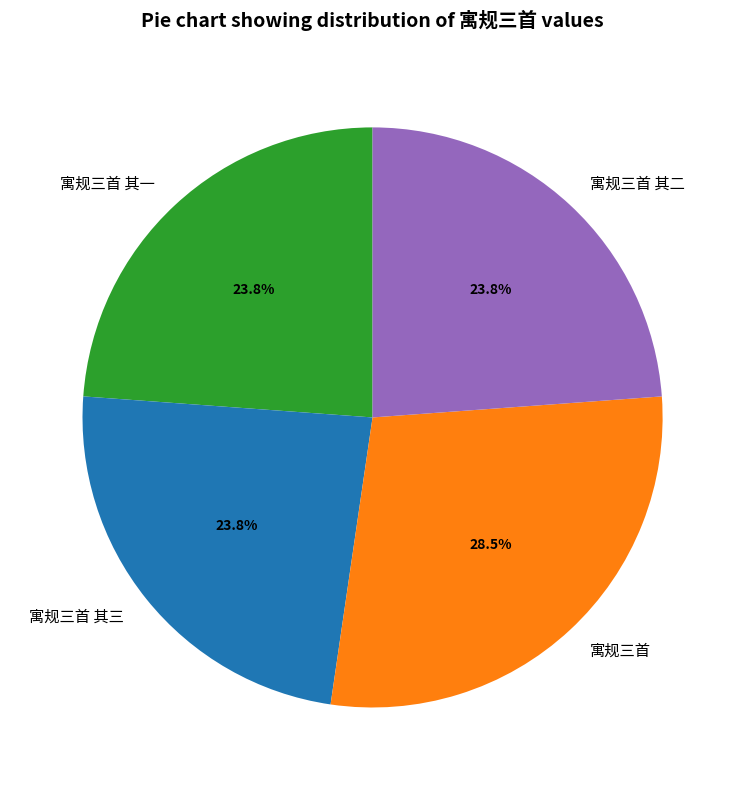

What is the largest slice in the pie chart?

寓规三首